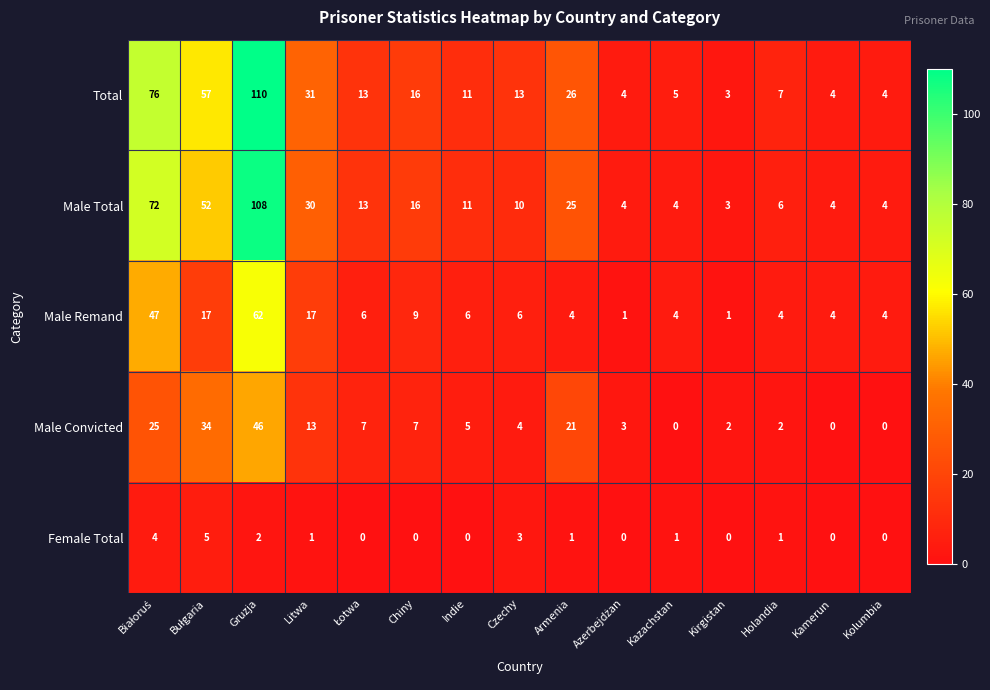

True or false: Male Remand has a value of 0 at Kirgistan.

False